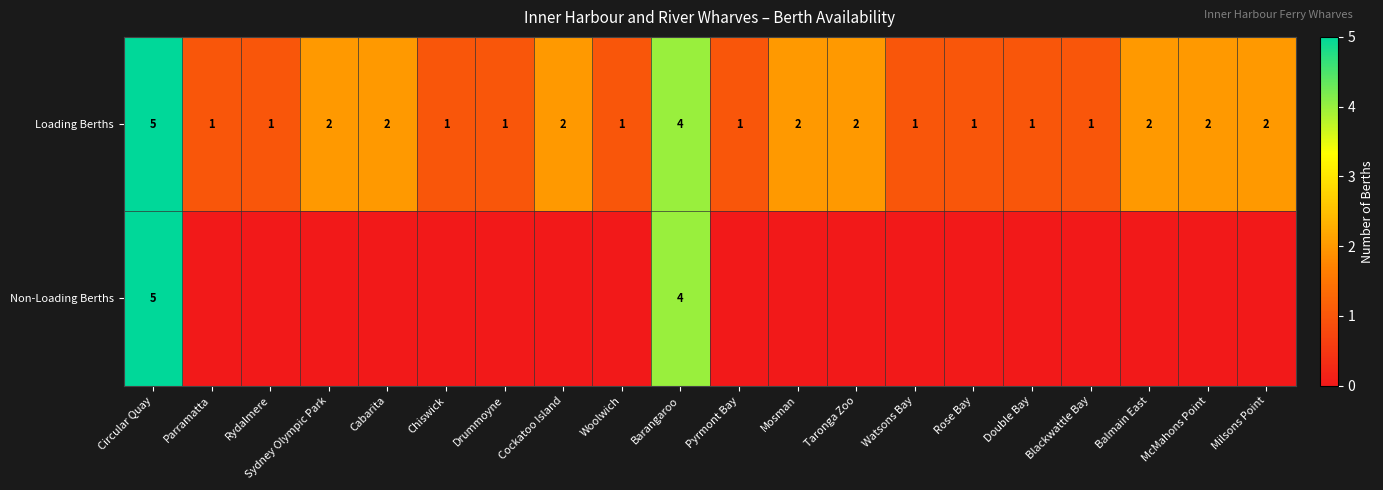

How many values in the Loading Berths series are below 2?

10